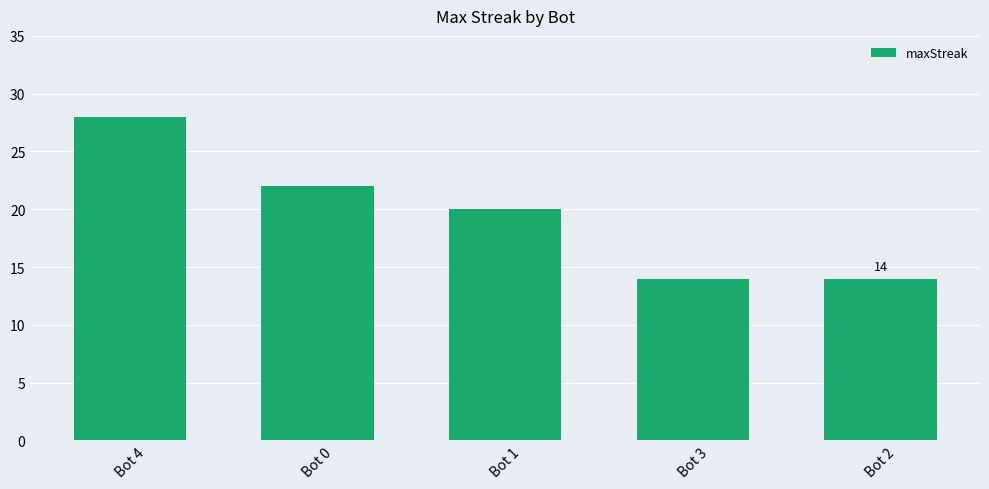

What is the approximate value at Bot 1, to the nearest 5?

20